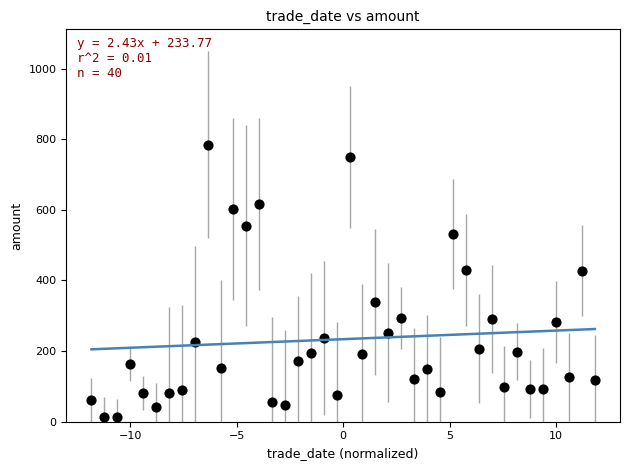

What is the range of X values (max minus min)?

23.6